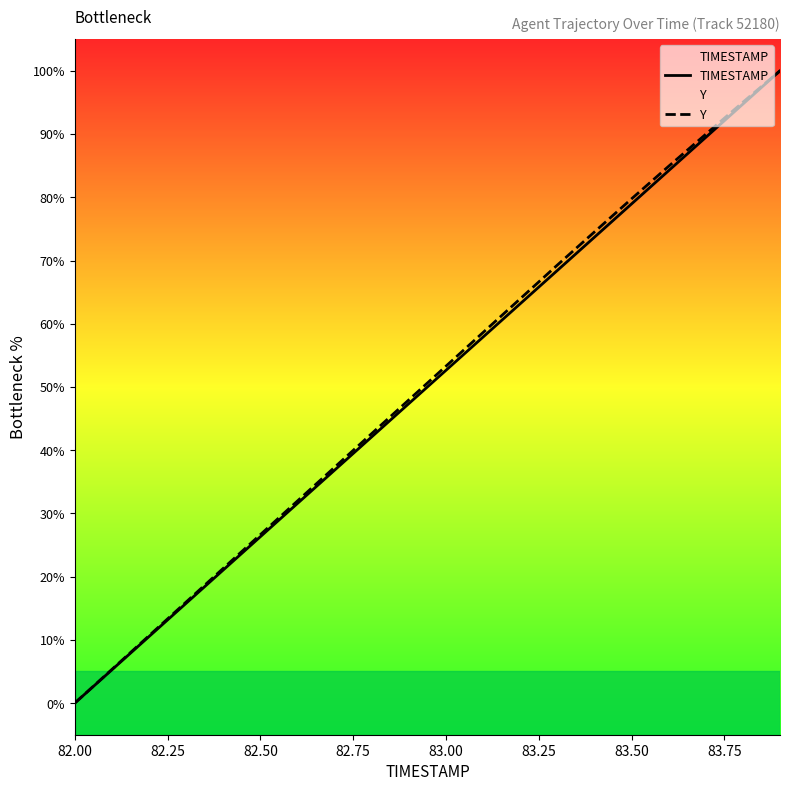

Which category has the lowest value in the TIMESTAMP series?

82.00